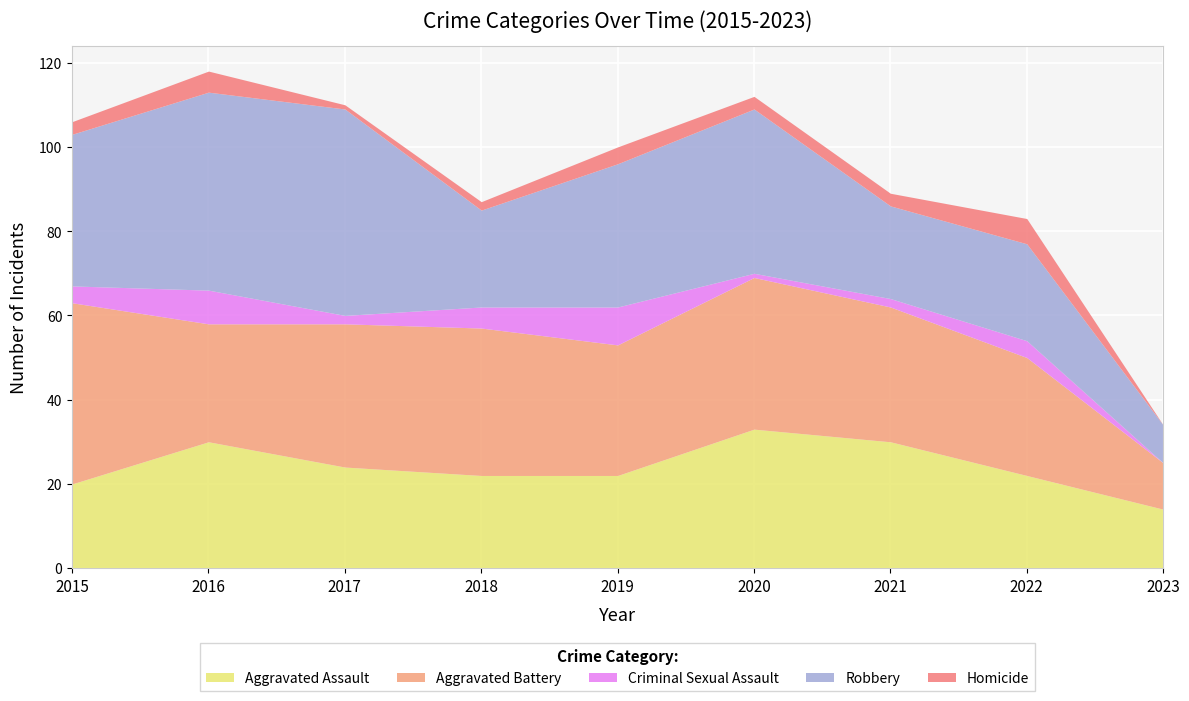

At which label is Robbery closest to 29?

2019